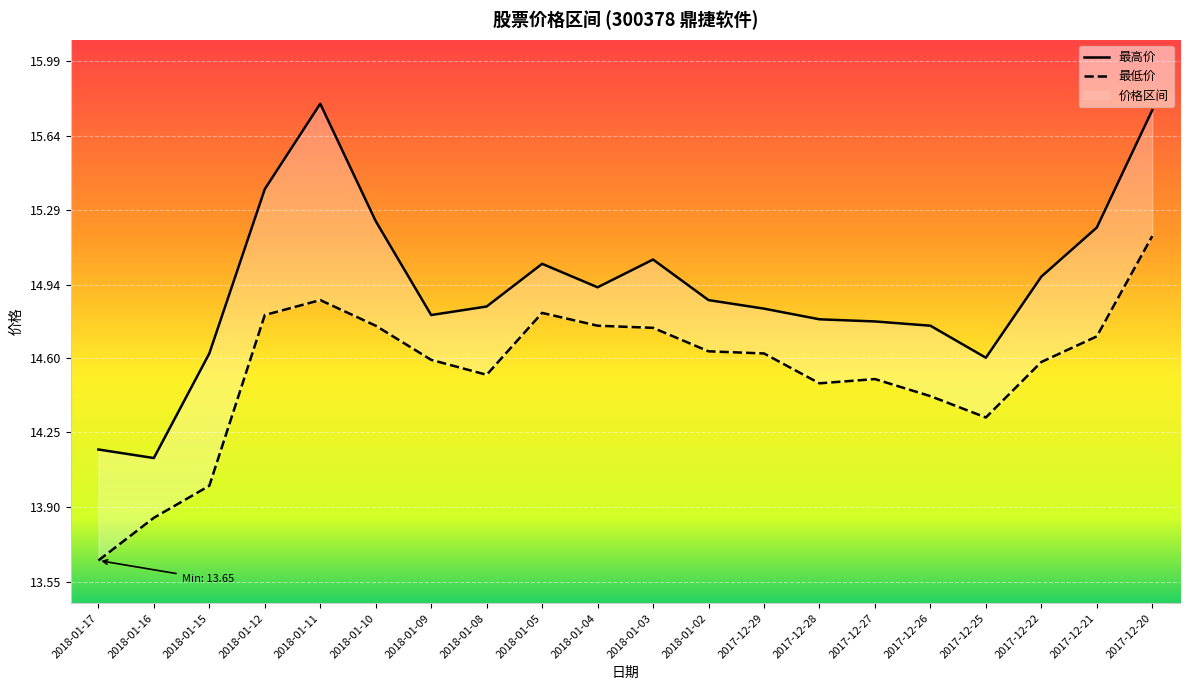

At which category is the sum across all series the highest?

2017-12-20